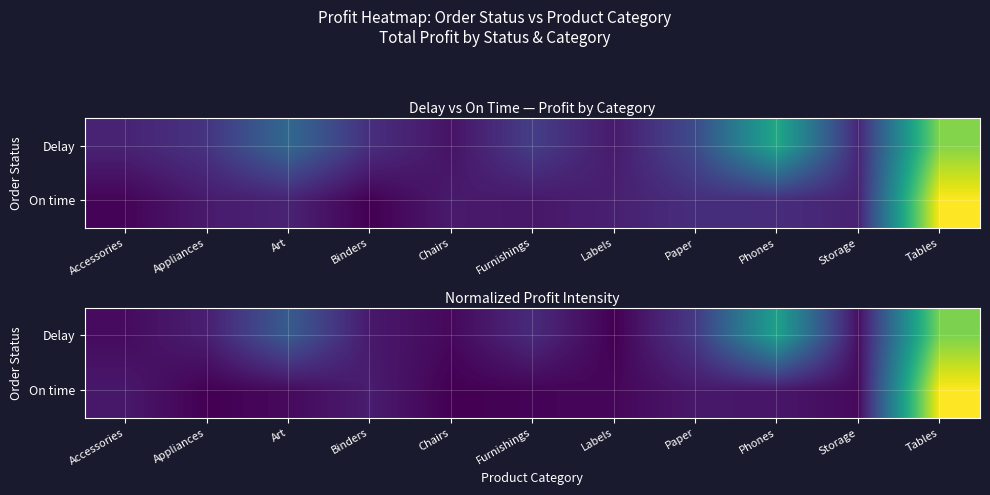

What is the highest value of the On time series?

405.9